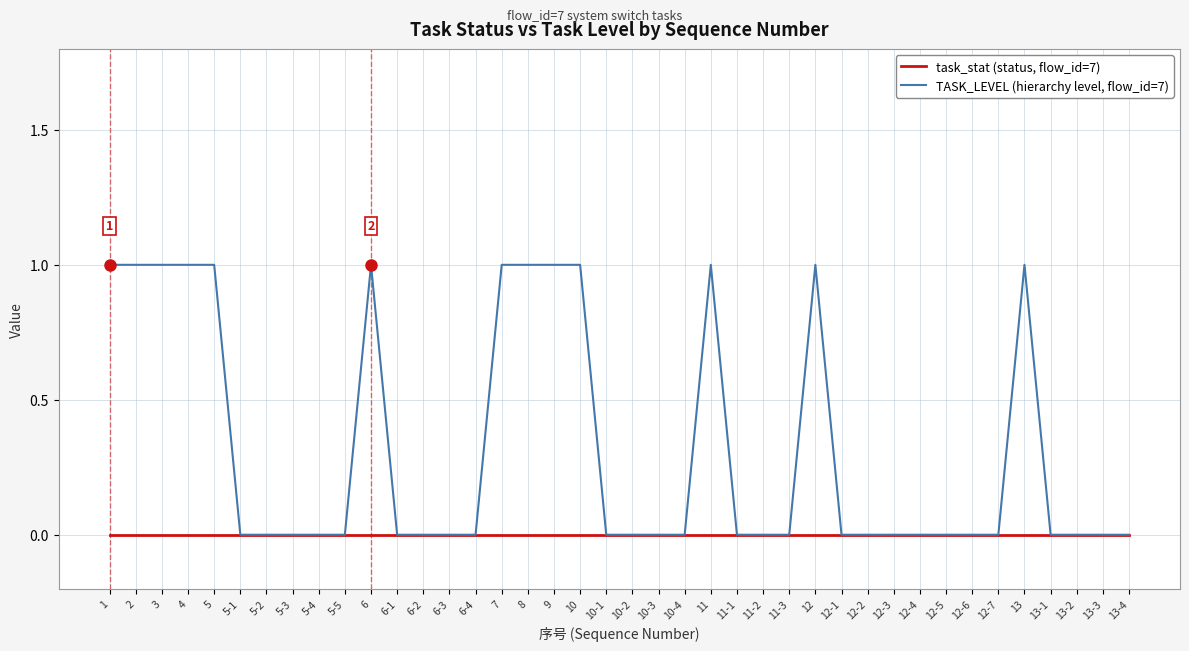

What position from the right is 10-3?

19